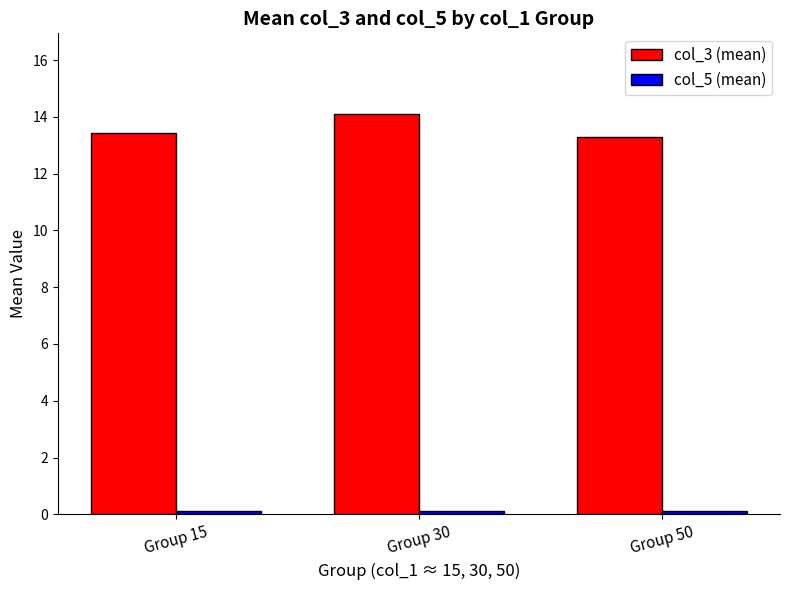

Which series has the largest total across all categories?

col_3 (mean)